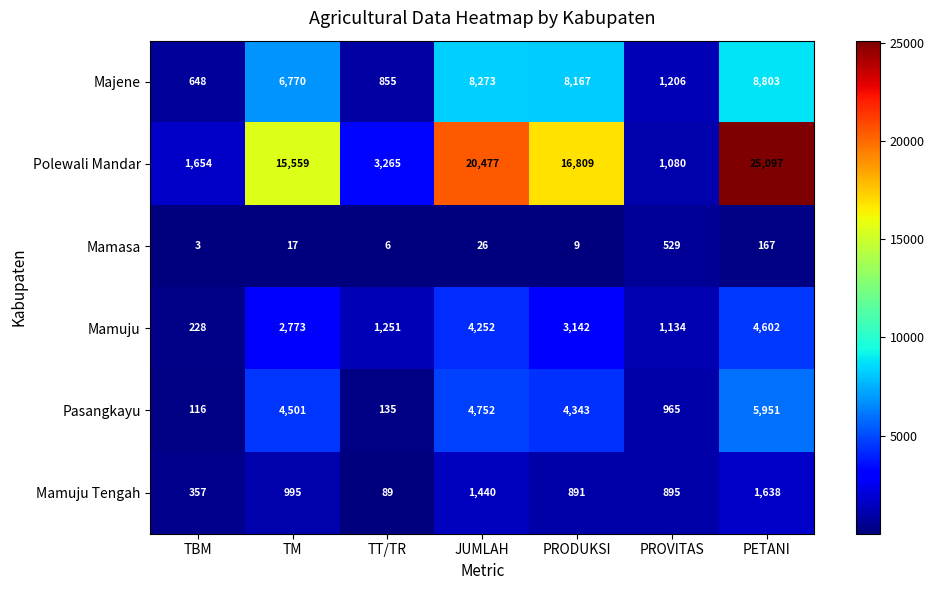

Is it true that Mamuju Tengah equals 995 at TM?

True